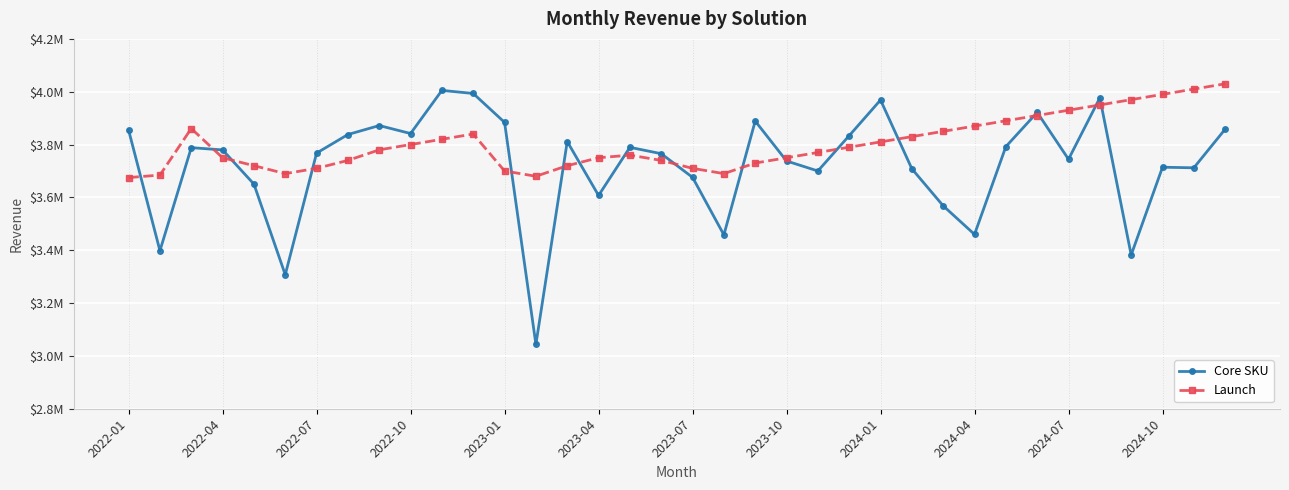

What are all the series names shown in the legend?

Core SKU, Launch